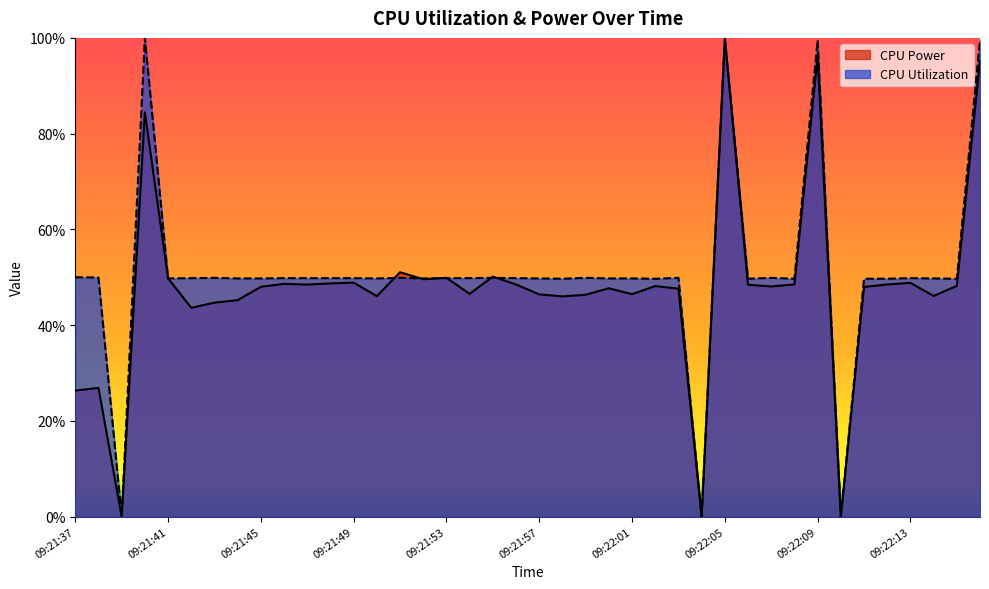

Which series has the largest range (max minus min)?

CPU Power